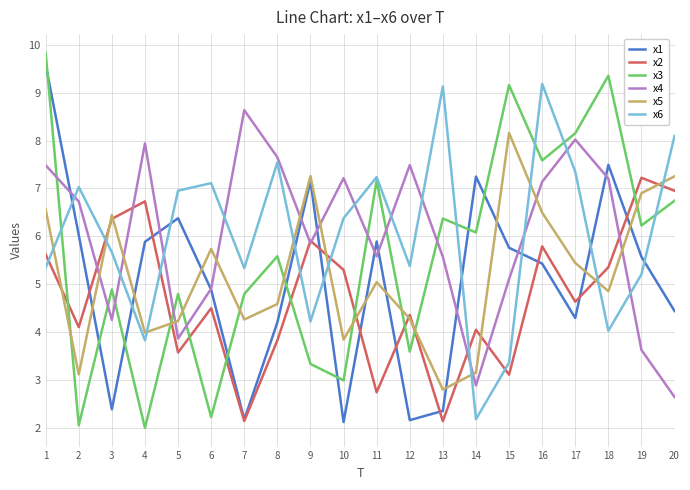

What is the minimum value for x5?

2.8